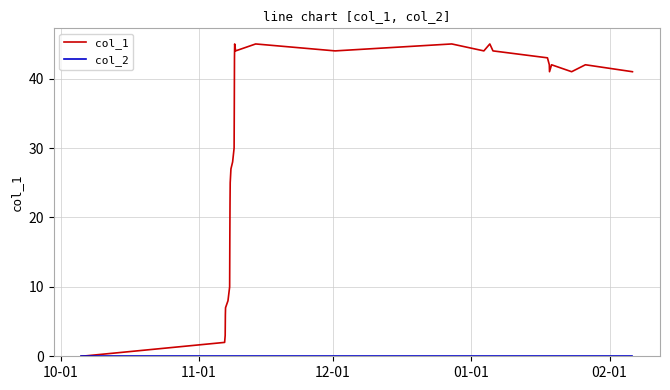

What is the maximum value shown in the chart?

45